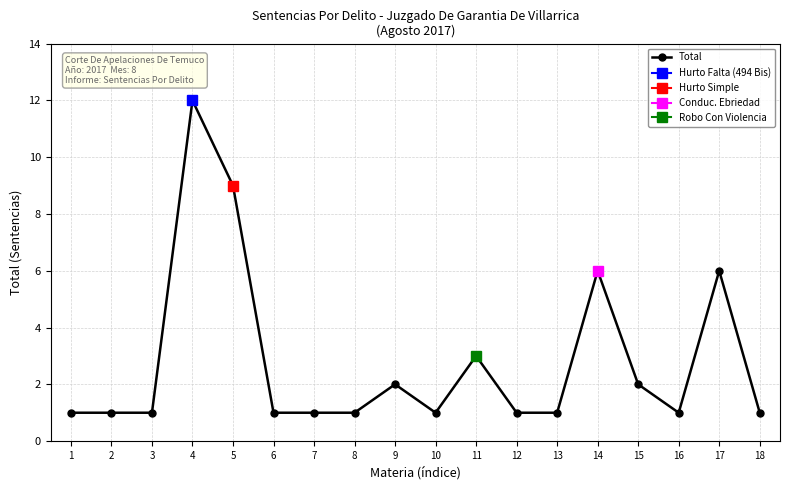

The value at 16 is 1. True or false?

True